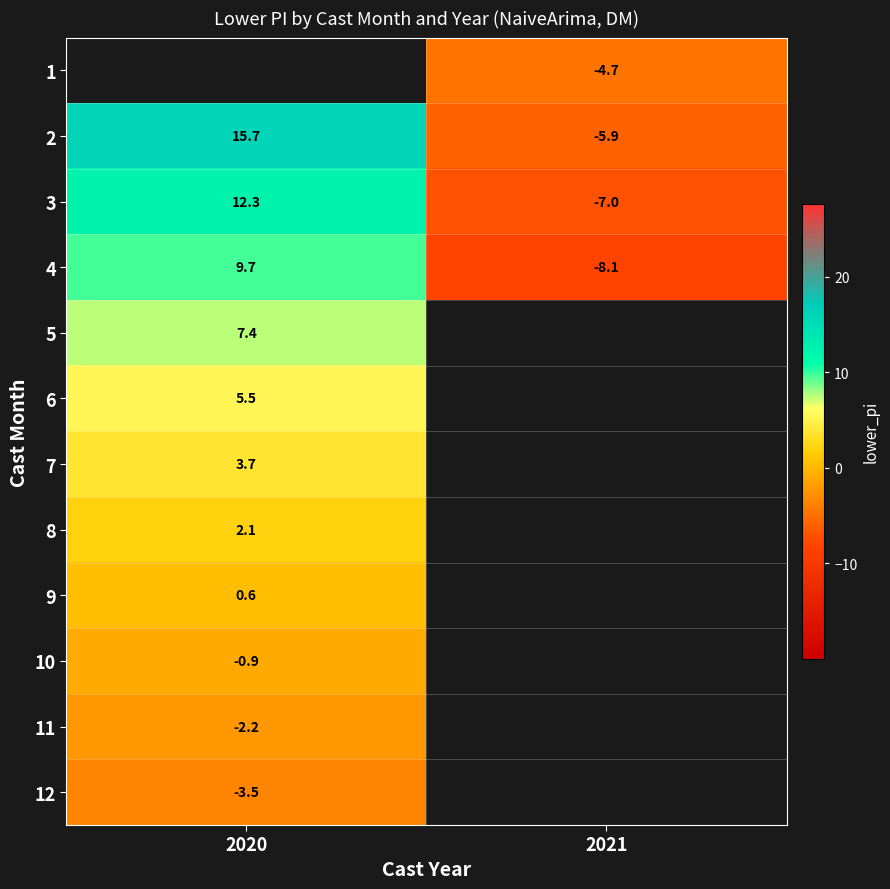

Is the value of 7 at 2020 greater than the value of 1 at 2021?

Yes